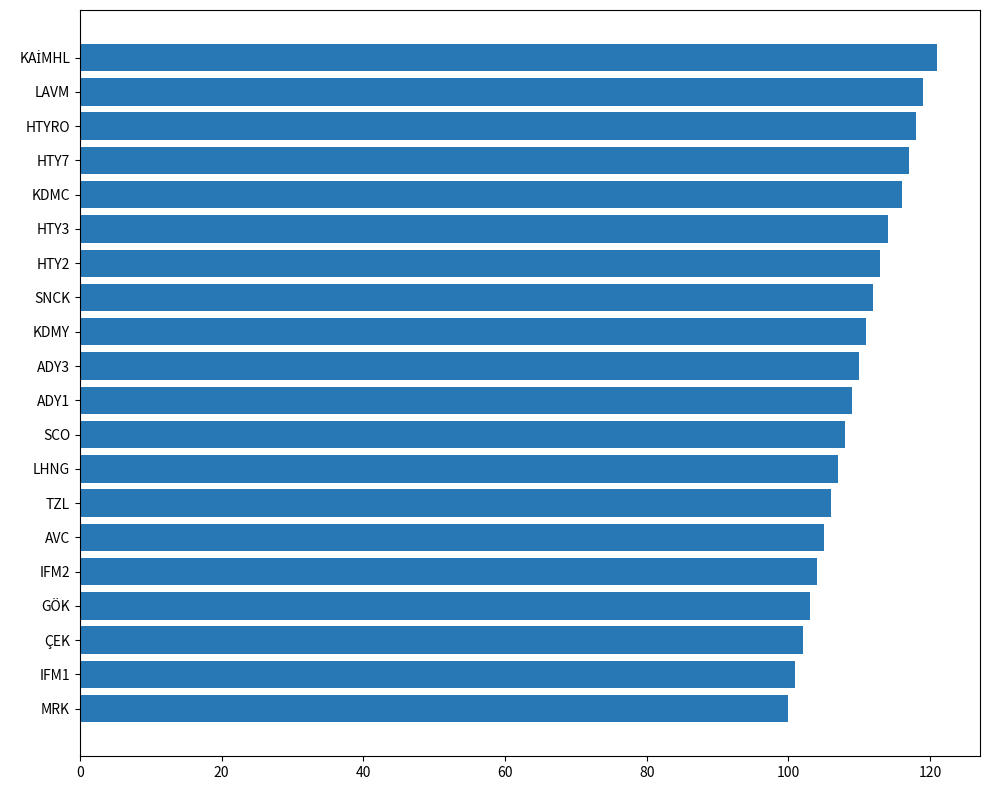

What is the minimum value shown in the chart?

100